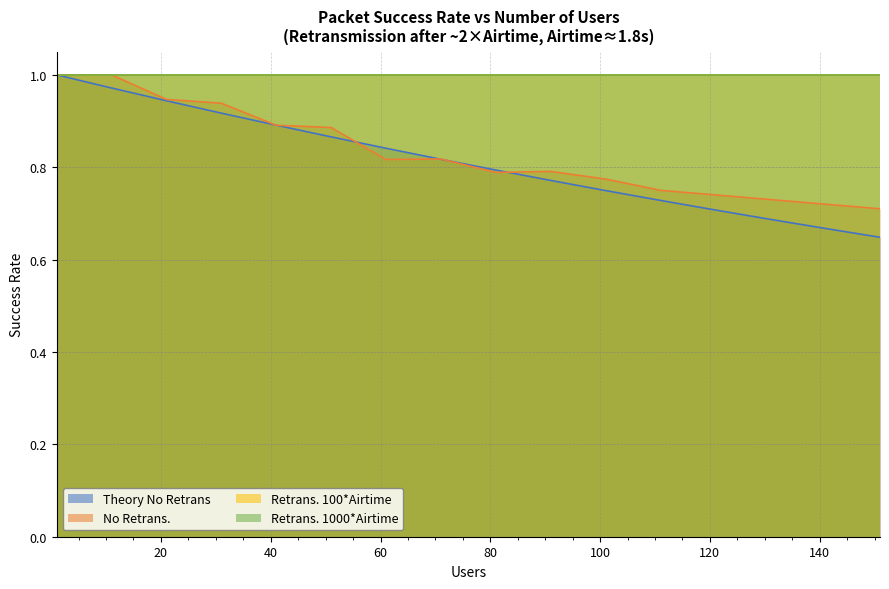

The Theory No Retrans series shows 1.0 at 1. True or false?

True